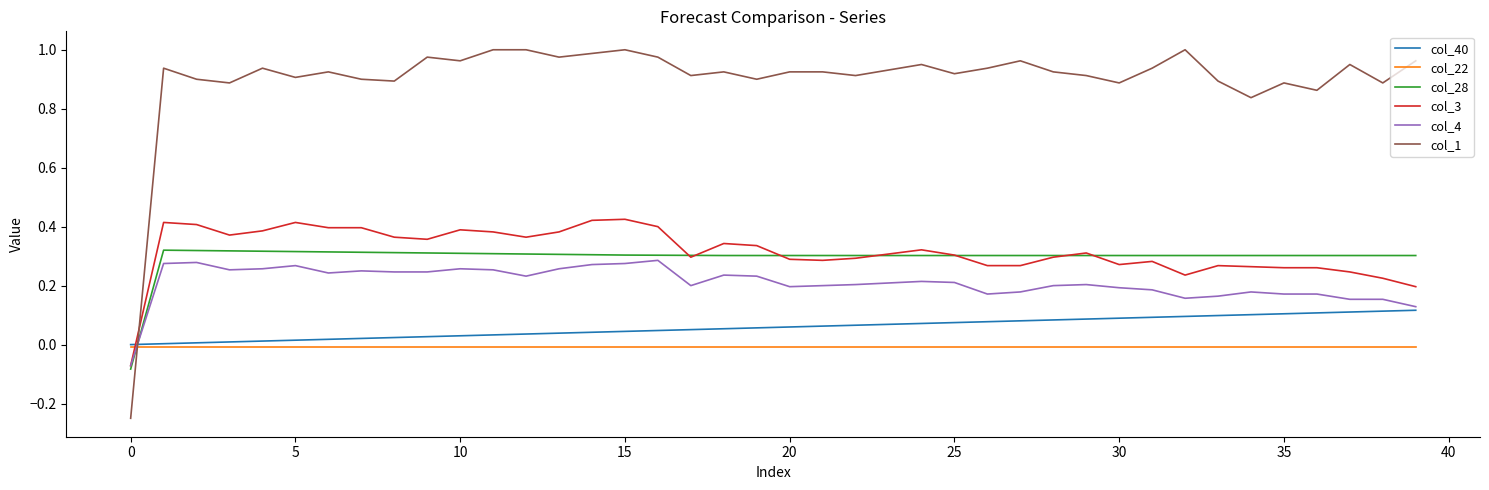

Which series ends up on top after the final intersection of col_3 and col_22?

col_3